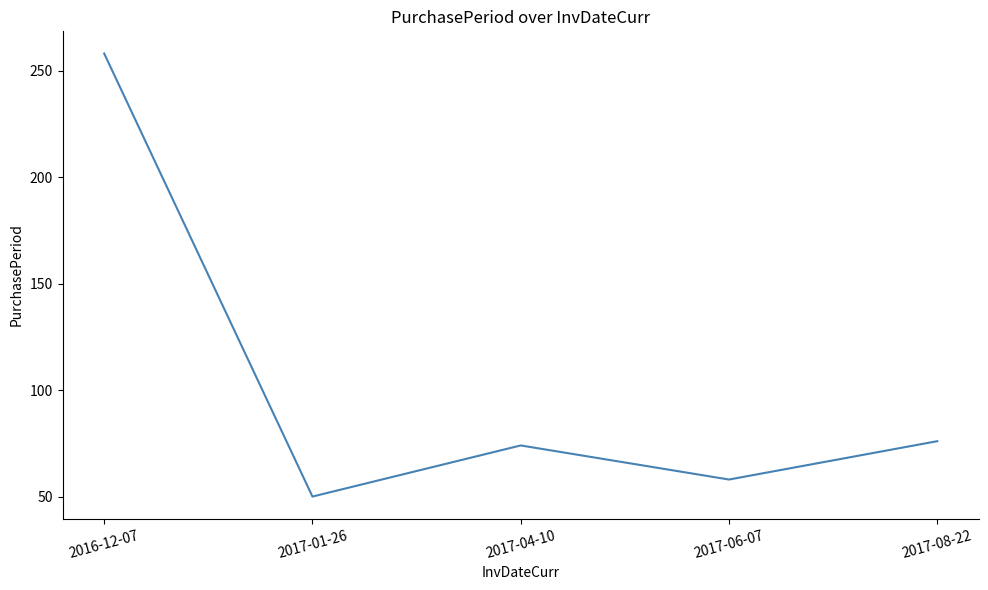

What is the difference between the maximum and minimum values?

208